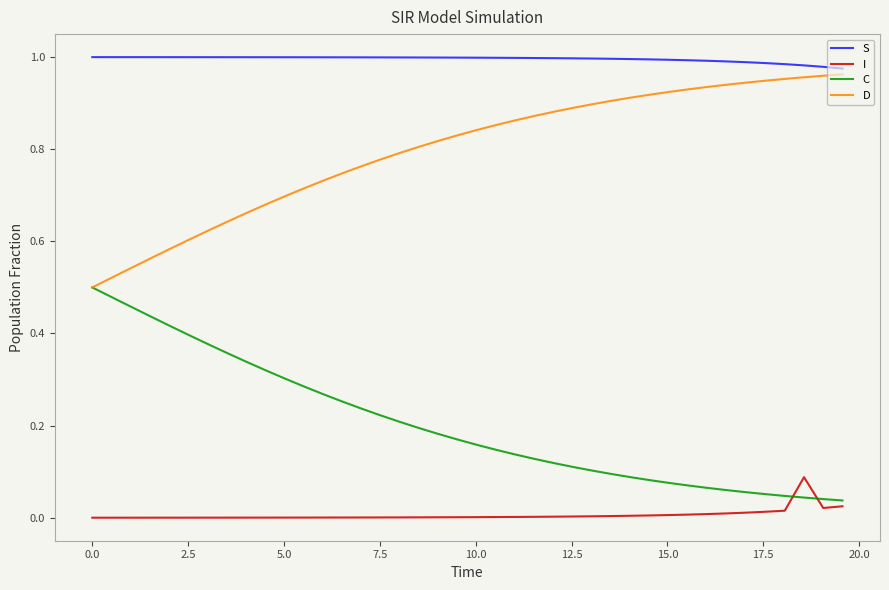

Rank the series by their average value, from lowest to highest.

I, C, D, S